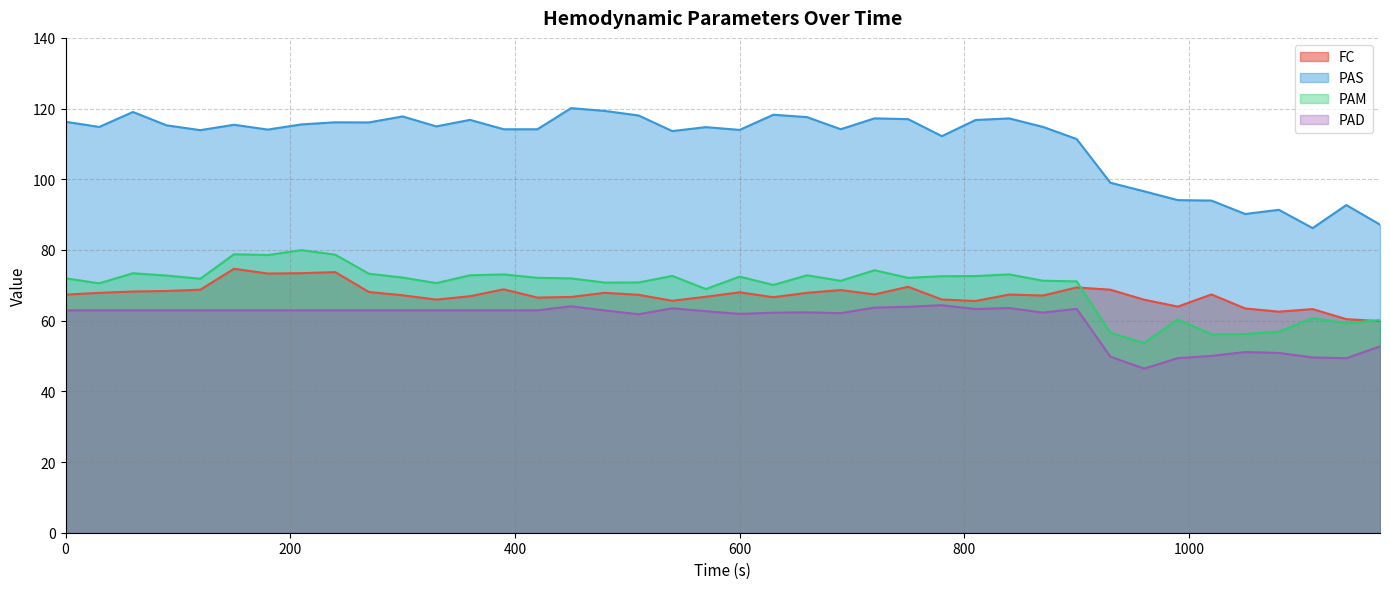

How many values in the PAS series exceed 114?

26